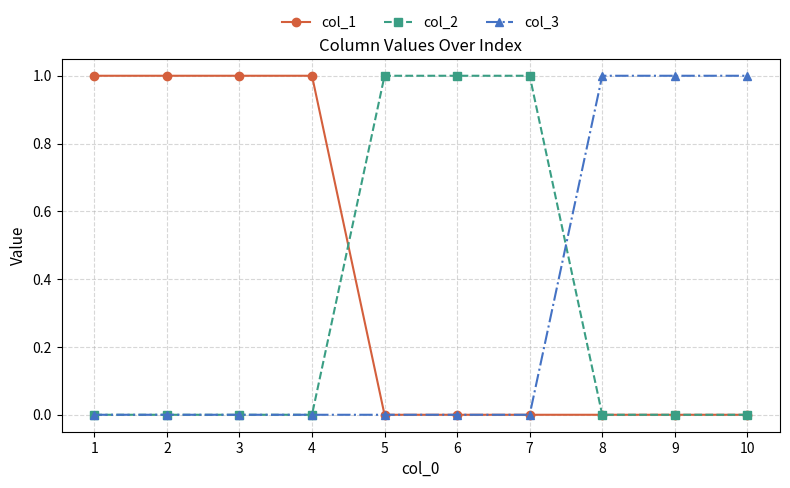

True or false: col_1 has a value of 1 at 3.

True